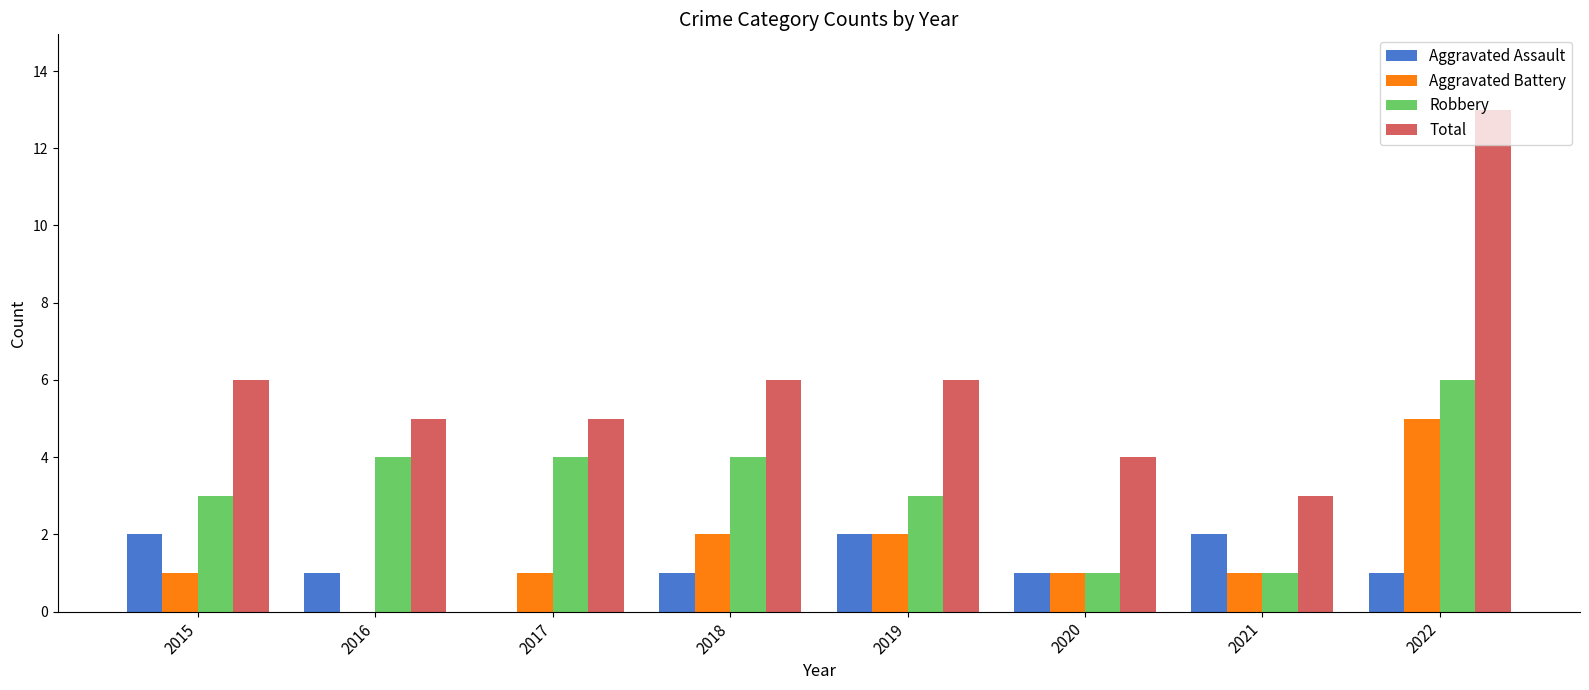

Reading right to left, extract all data points from this chart.

Aggravated Assault: 1	2	1	2	1	0	1	2
Aggravated Battery: 5	1	1	2	2	1	0	1
Robbery: 6	1	1	3	4	4	4	3
Total: 13	3	4	6	6	5	5	6